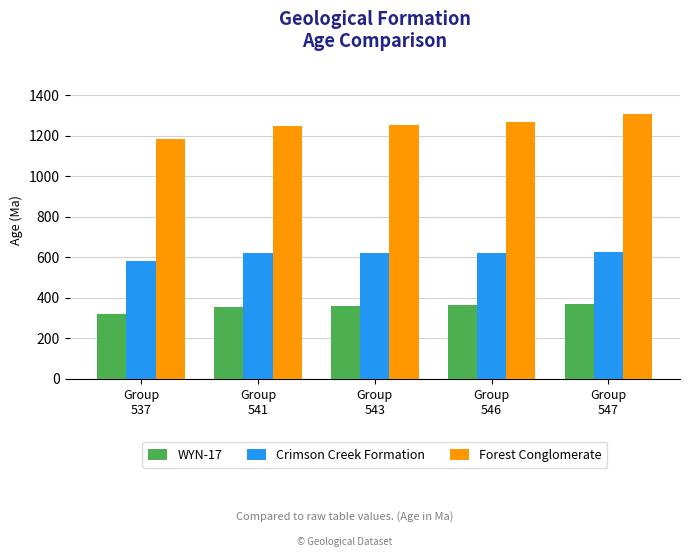

What is the value of the Crimson Creek Formation bar at the 1st from the left?

581.7